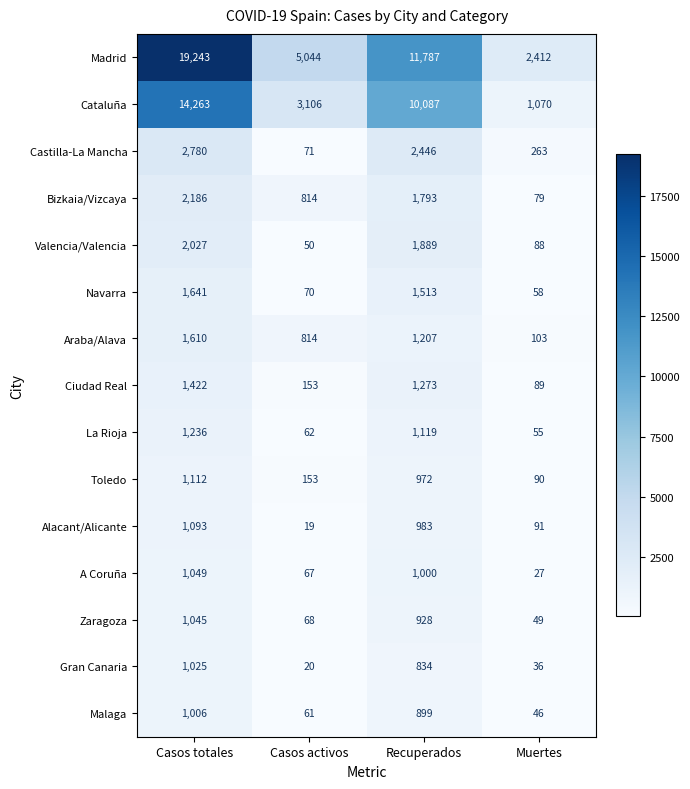

What is the difference between the maximum and minimum values in the Malaga series?

960